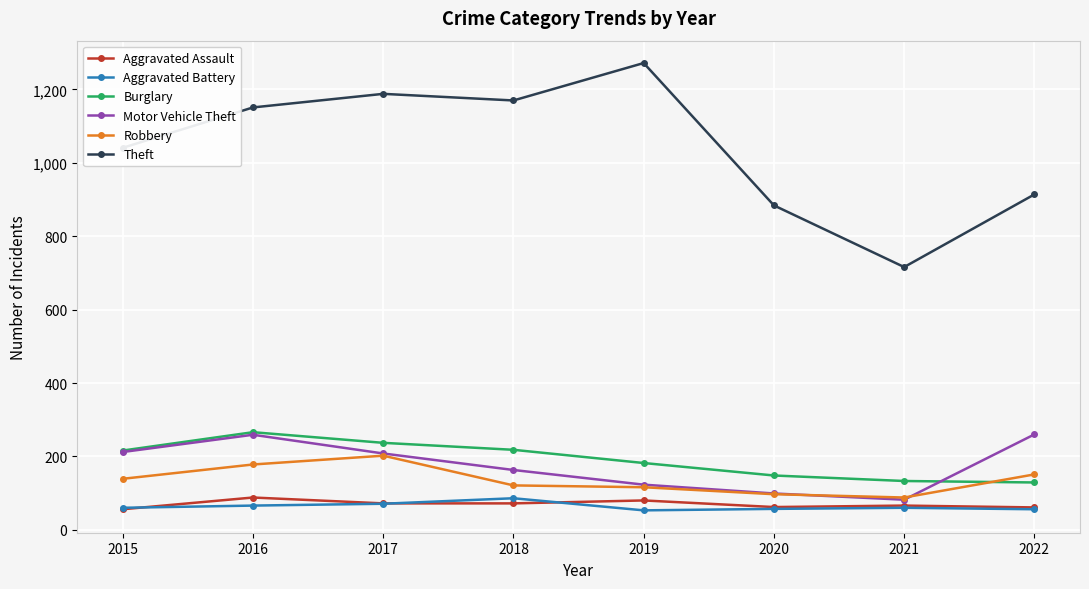

True or false: Motor Vehicle Theft has a value of 54 at 2020.

False